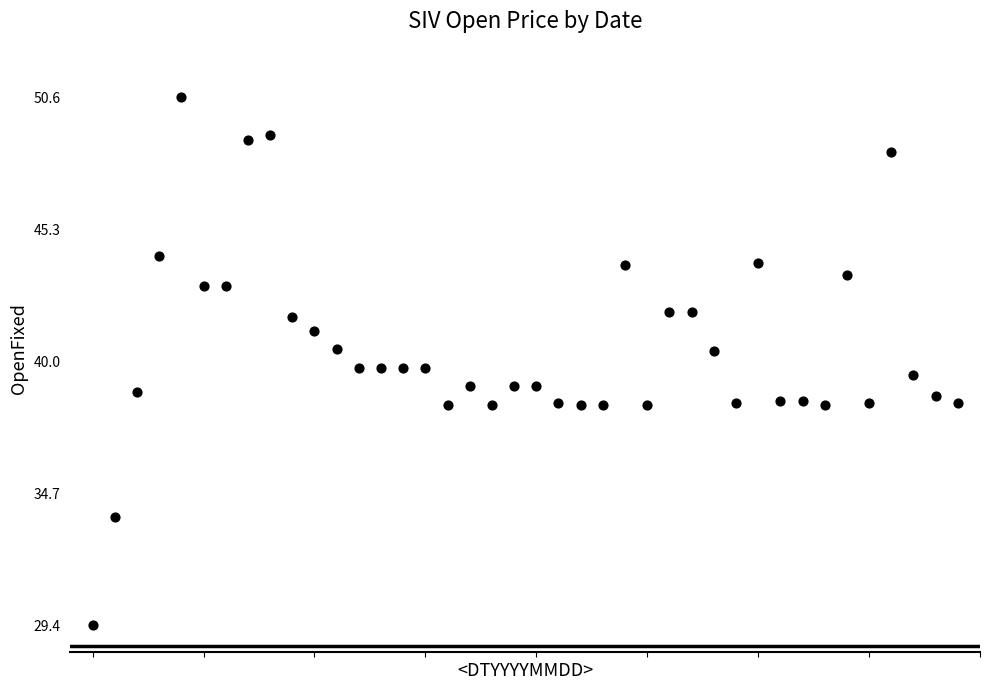

What is the range of Y values (max minus min)?

21.2